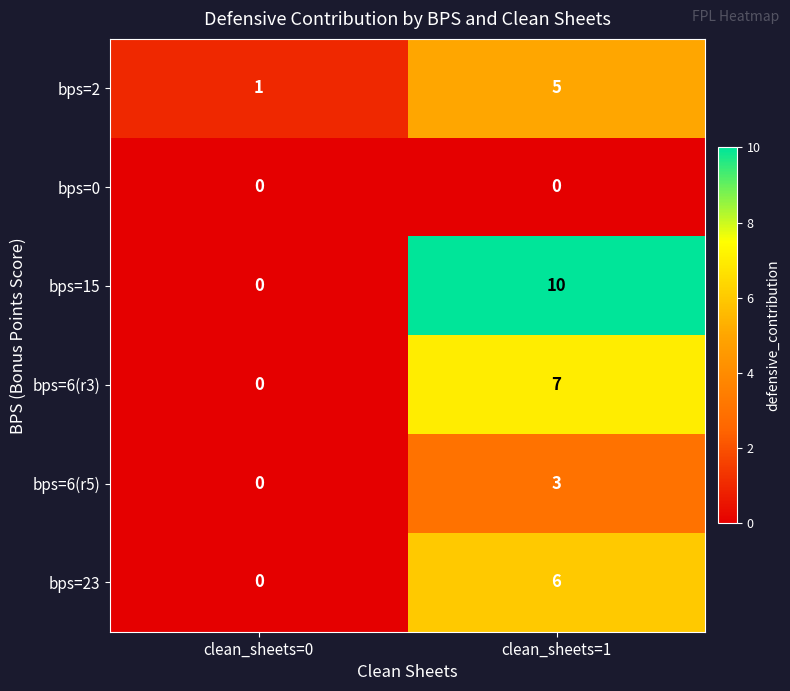

Reading left to right, transcribe all the data shown in this chart.

bps=2: 1	5
bps=0: 0	0
bps=15: 0	10
bps=6(r3): 0	7
bps=6(r5): 0	3
bps=23: 0	6